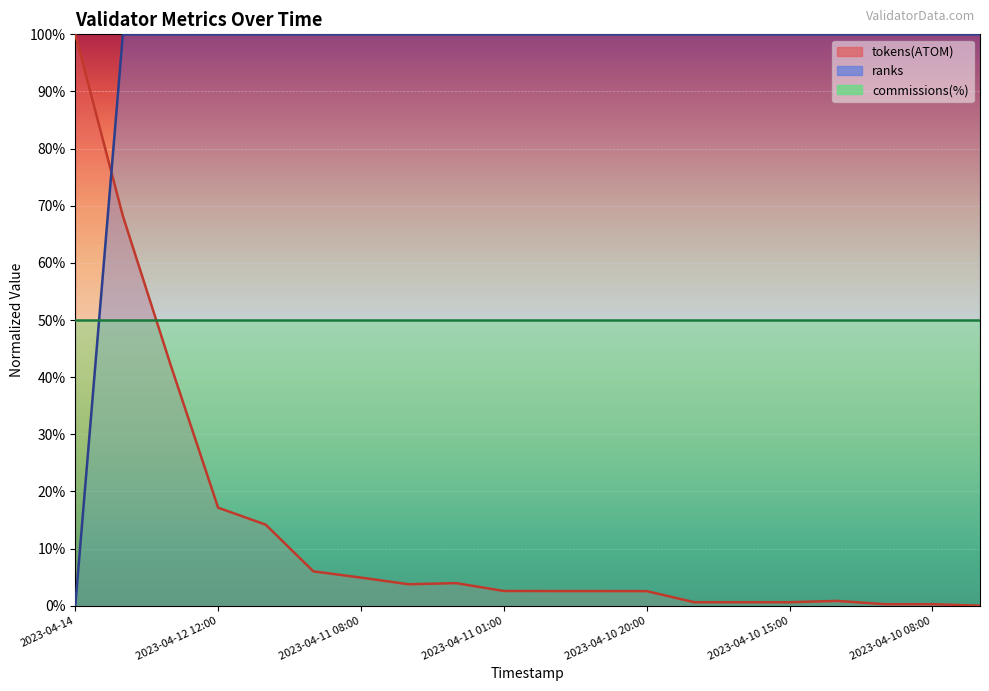

At which category does tokens(ATOM) reach its first local valley?

2023-04-11 06:00